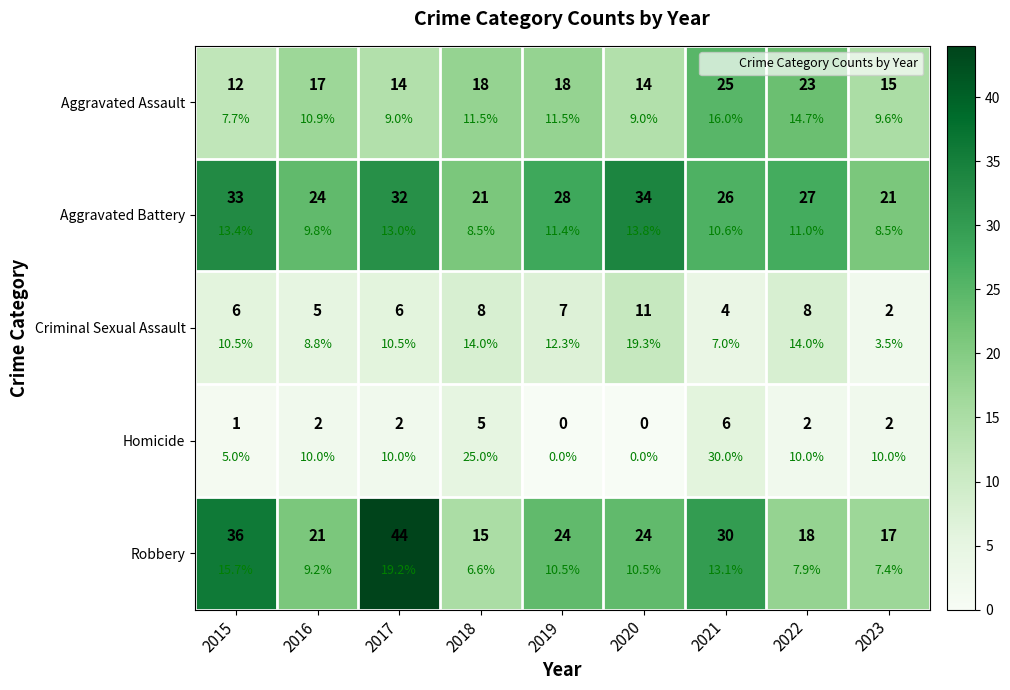

Is it true that Aggravated Battery equals 28 at 2019?

True